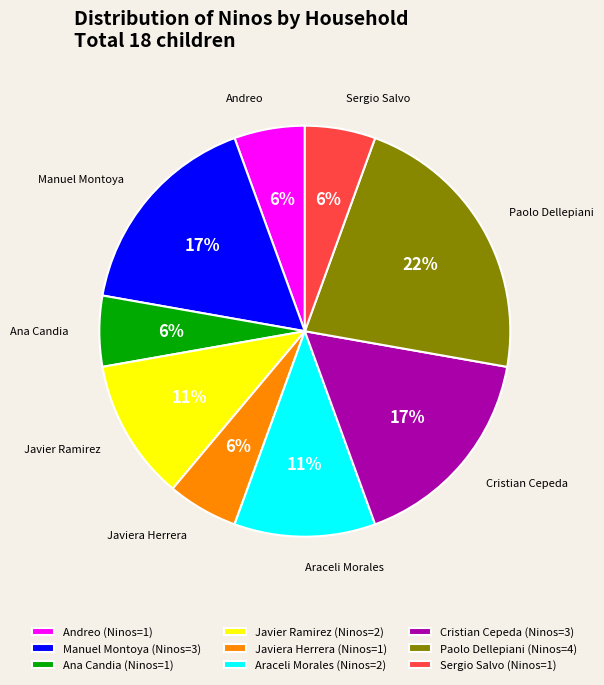

What is the largest slice in the pie chart?

Paolo Dellepiani (Ninos=4)